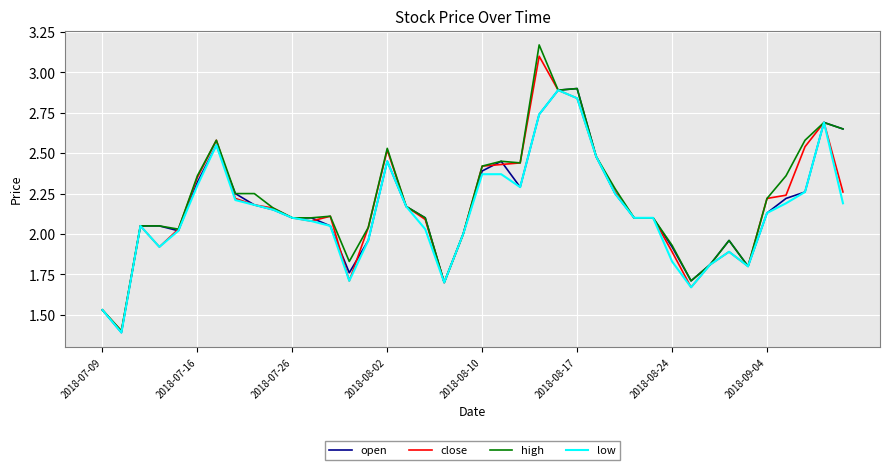

Which series has the widest spread of values?

high